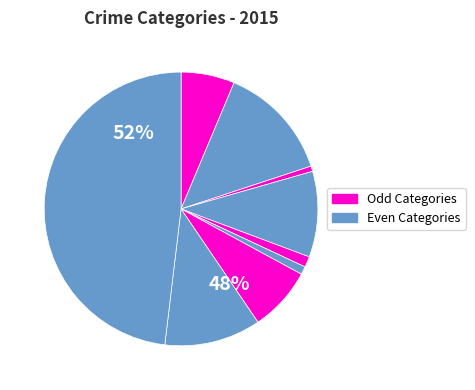

The Arson slice represents 14% of the pie. True or false?

False